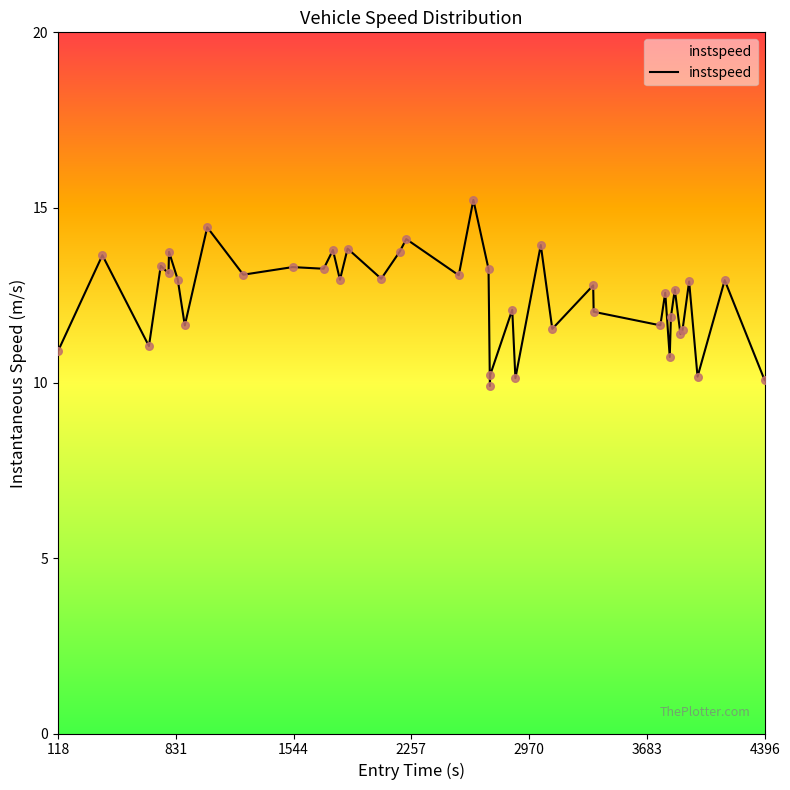

What is the greatest value displayed?

15.2